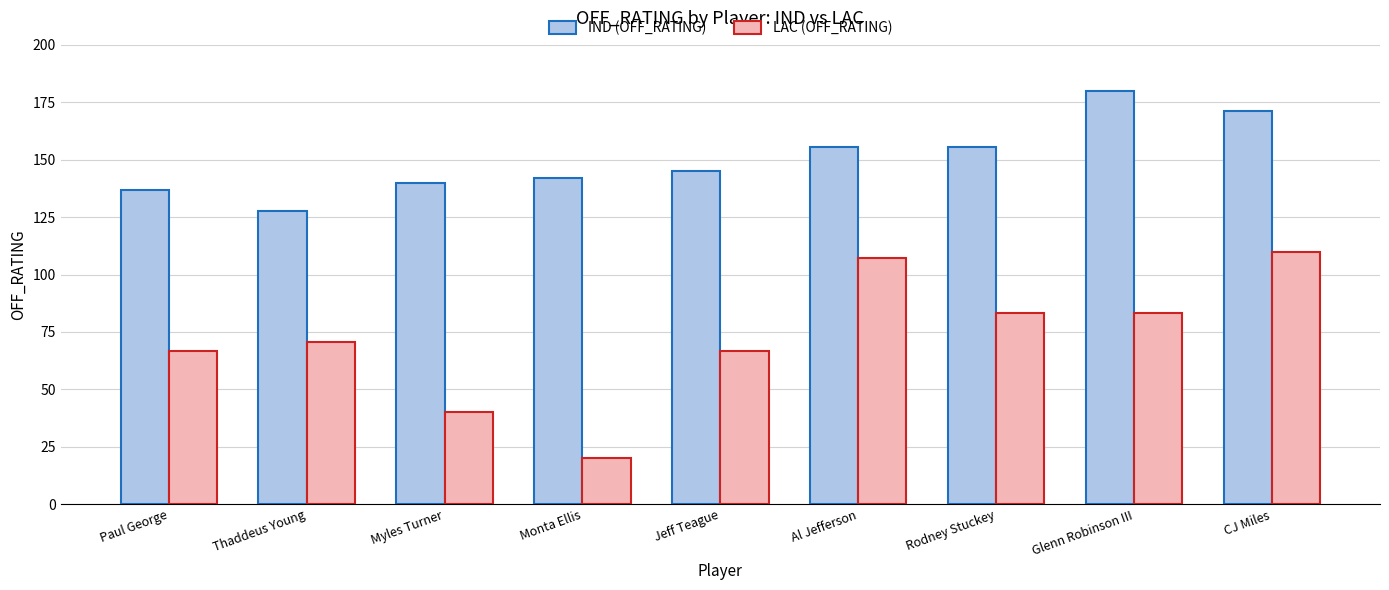

At which category does the chart reach its peak across all series?

Glenn Robinson III